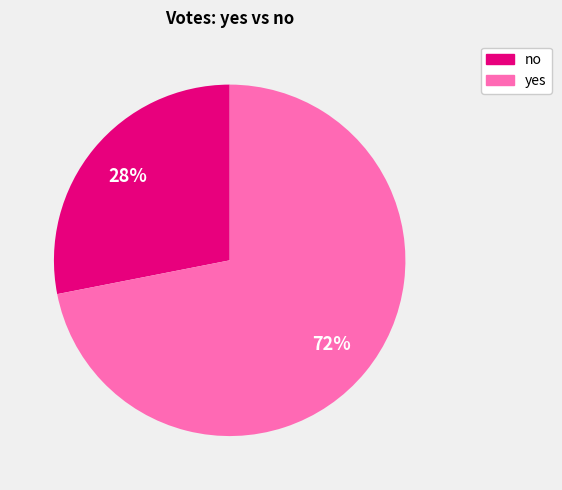

To the nearest percent, what is the difference between the no and yes slice percentages?

44%